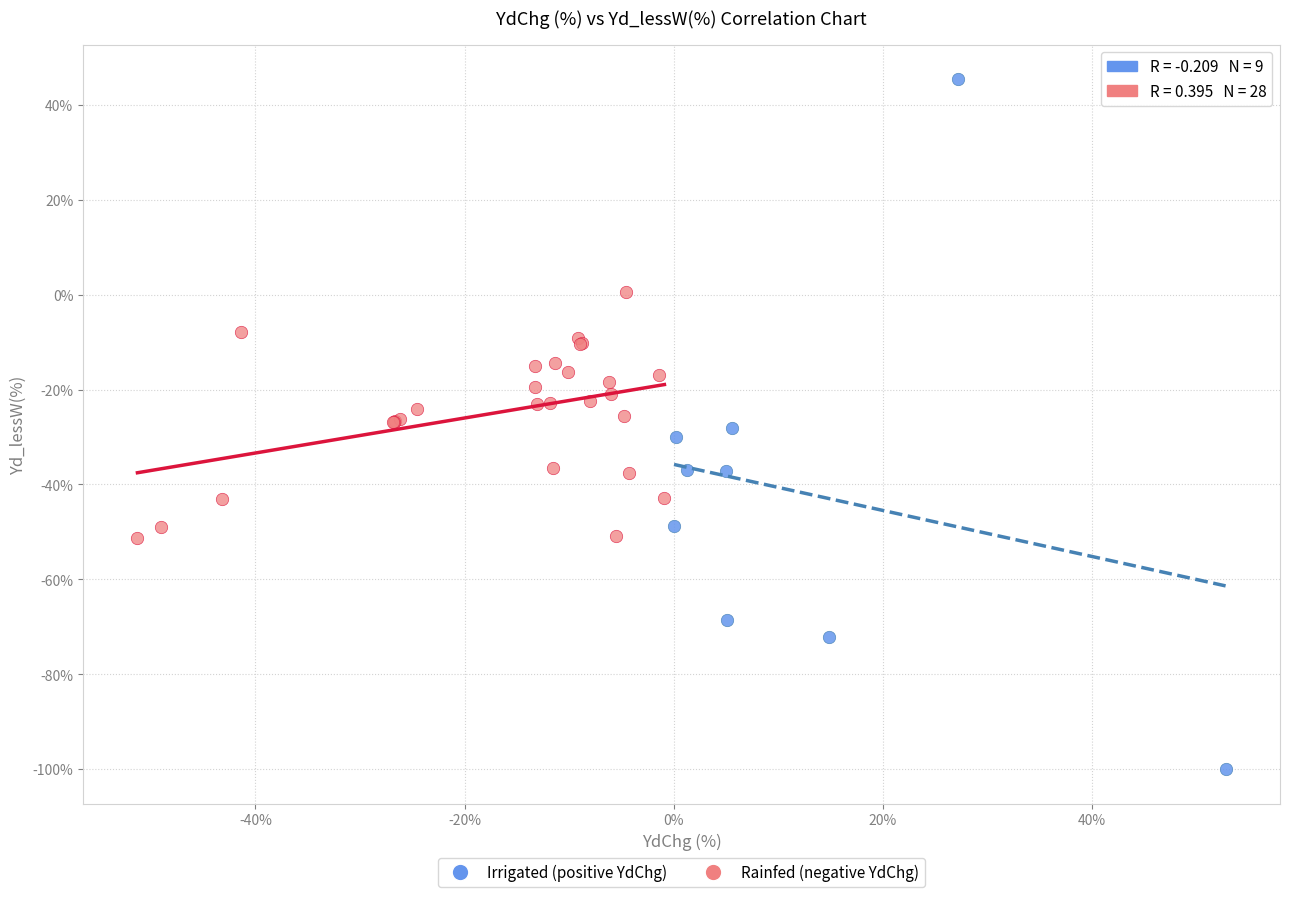

What are all the series names shown in the legend?

Irrigated (positive YdChg), Rainfed (negative YdChg)